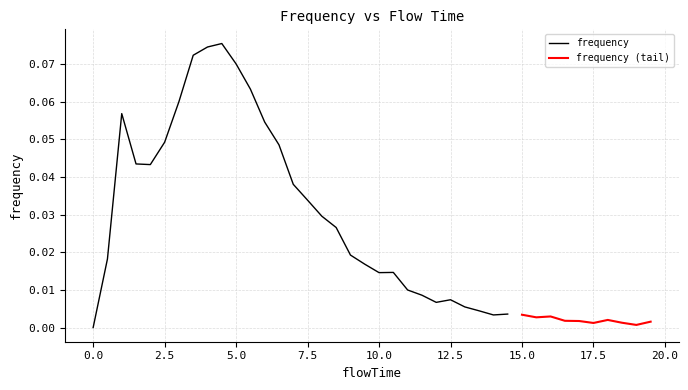

What is the label of the 21st point from the left?

10.0